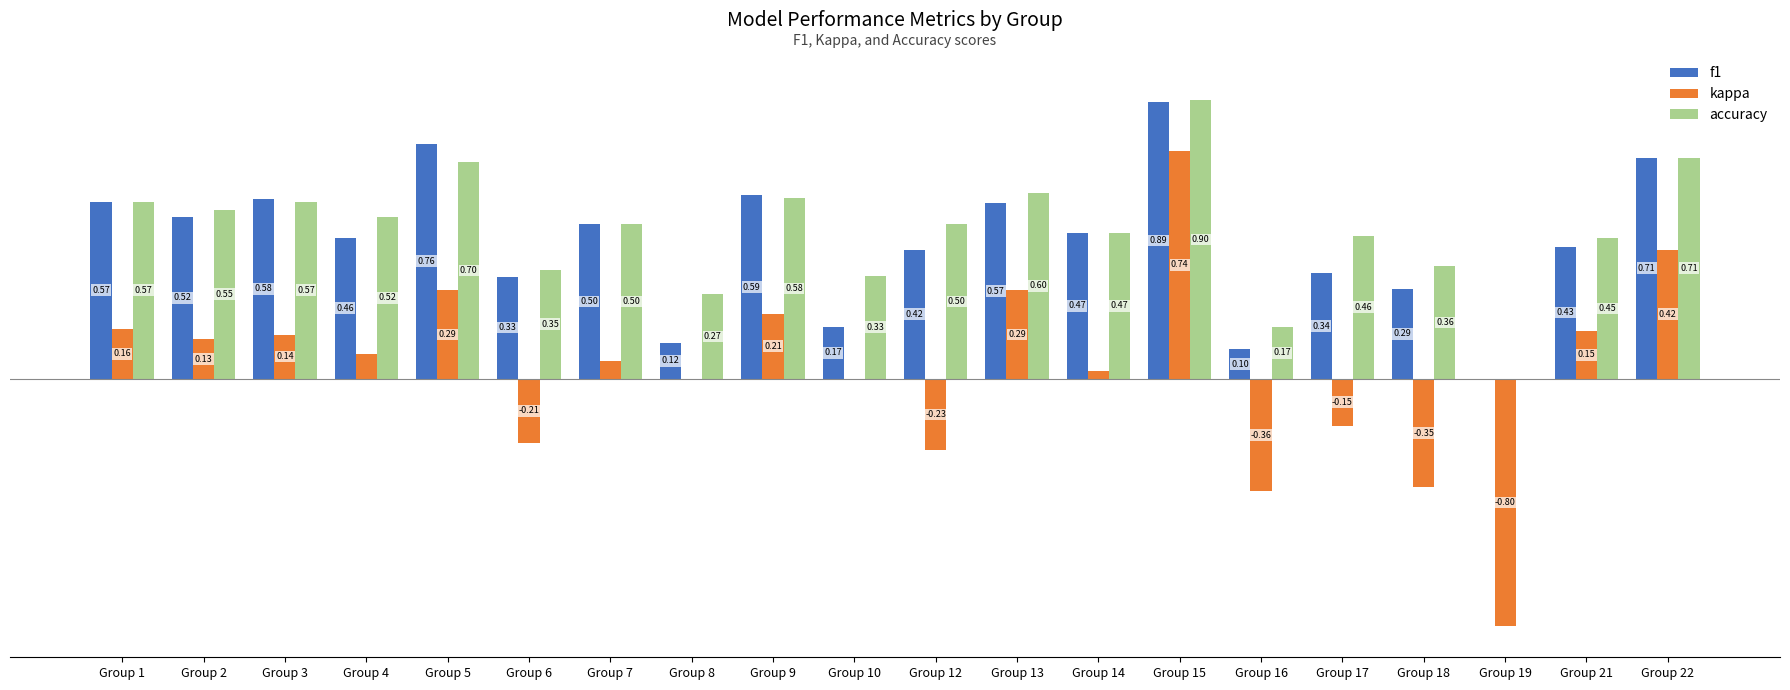

What are all the series names shown in the legend?

f1, kappa, accuracy